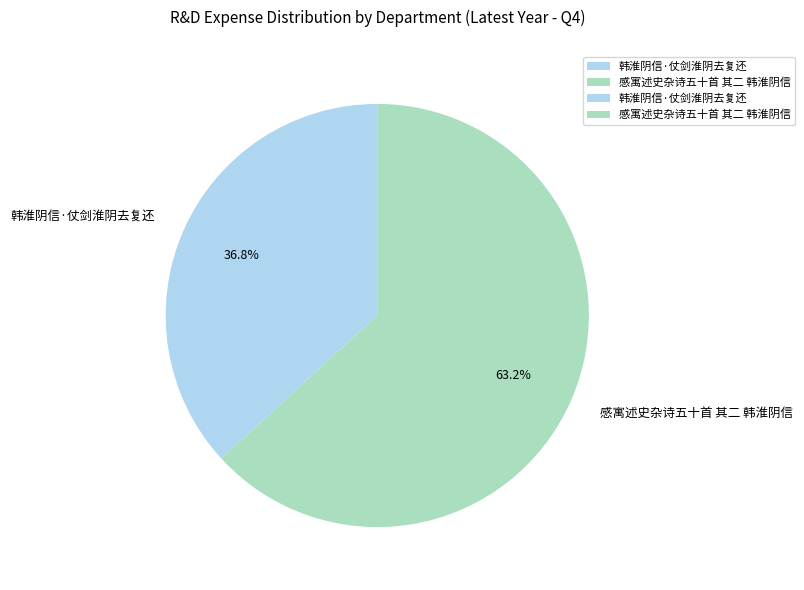

Between 感寓述史杂诗五十首 其二 韩淮阴信 and 韩淮阴信·仗剑淮阴去复还, which is larger?

感寓述史杂诗五十首 其二 韩淮阴信